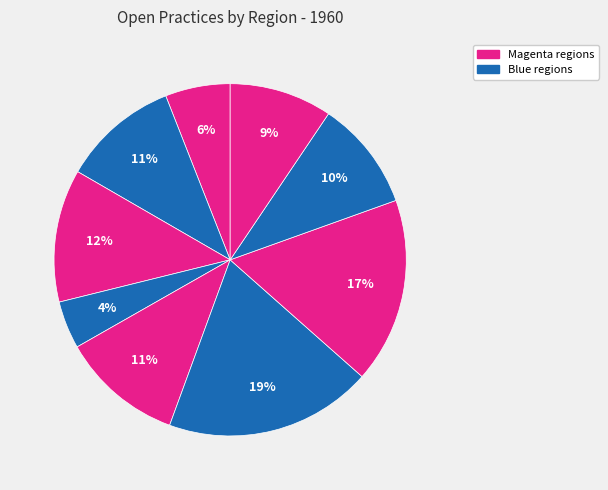

To the nearest percent, what is the average slice percentage?

11%